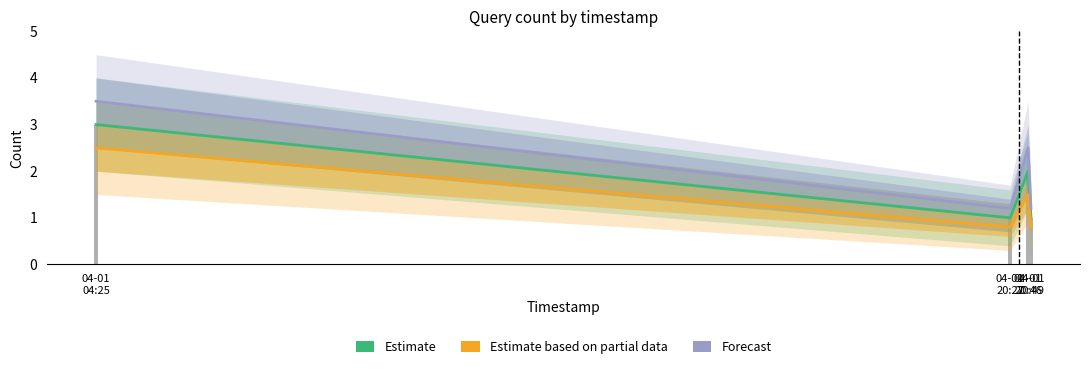

What is the sum of the Estimate values at 04-01
20:46 and 04-01
20:49?

3.0